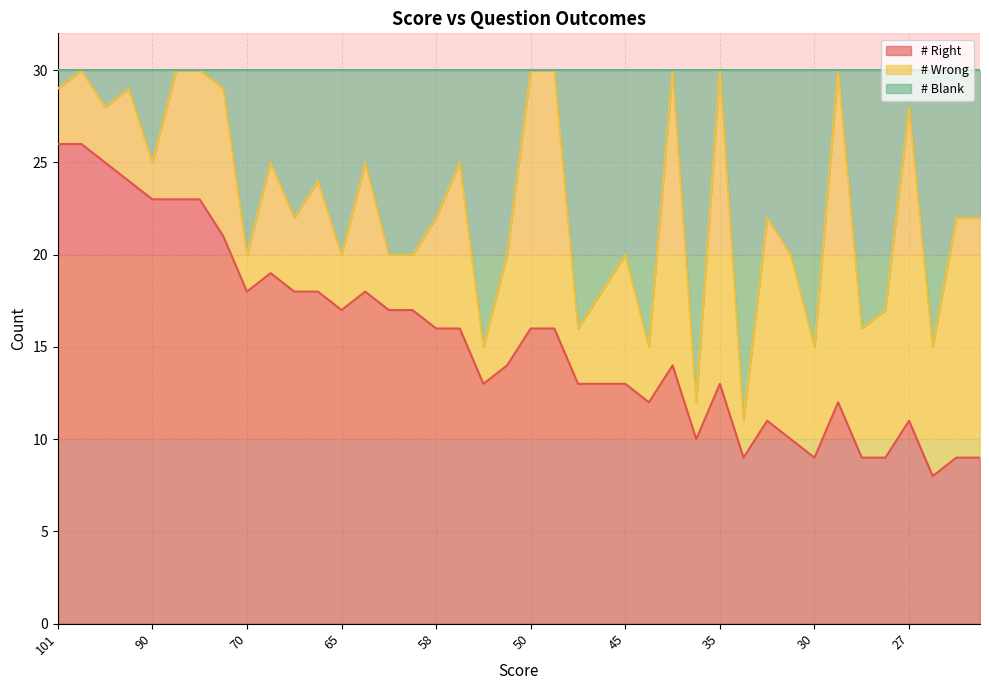

What is the lowest value of the # Right series?

8